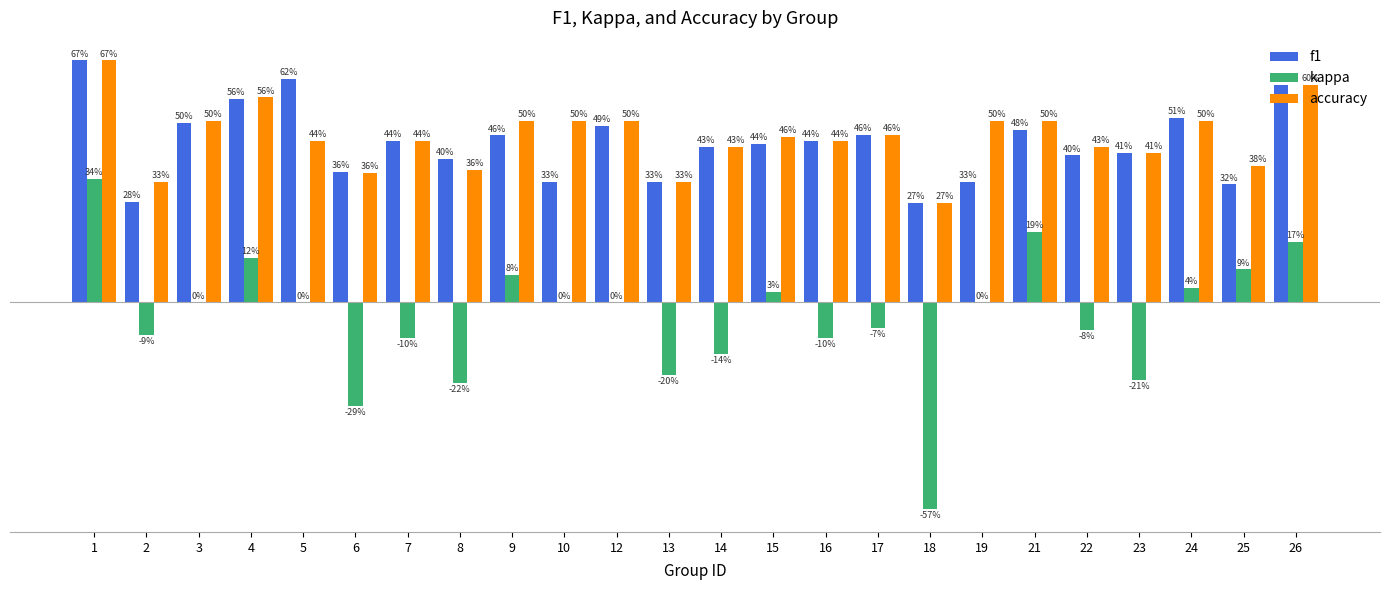

Rank the series by their maximum value, from highest to lowest.

f1, accuracy, kappa